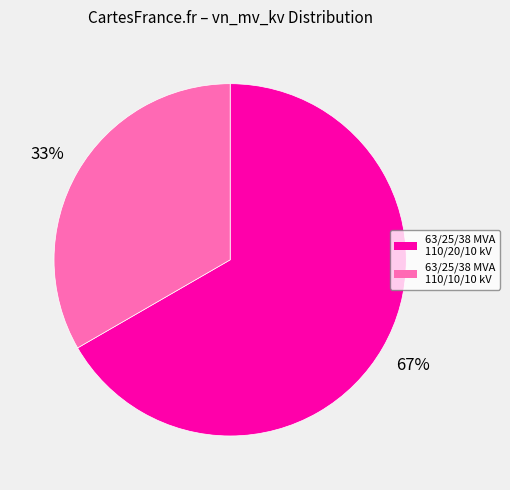

Which category has the smallest portion of the pie?

63/25/38 MVA 110/10/10 kV